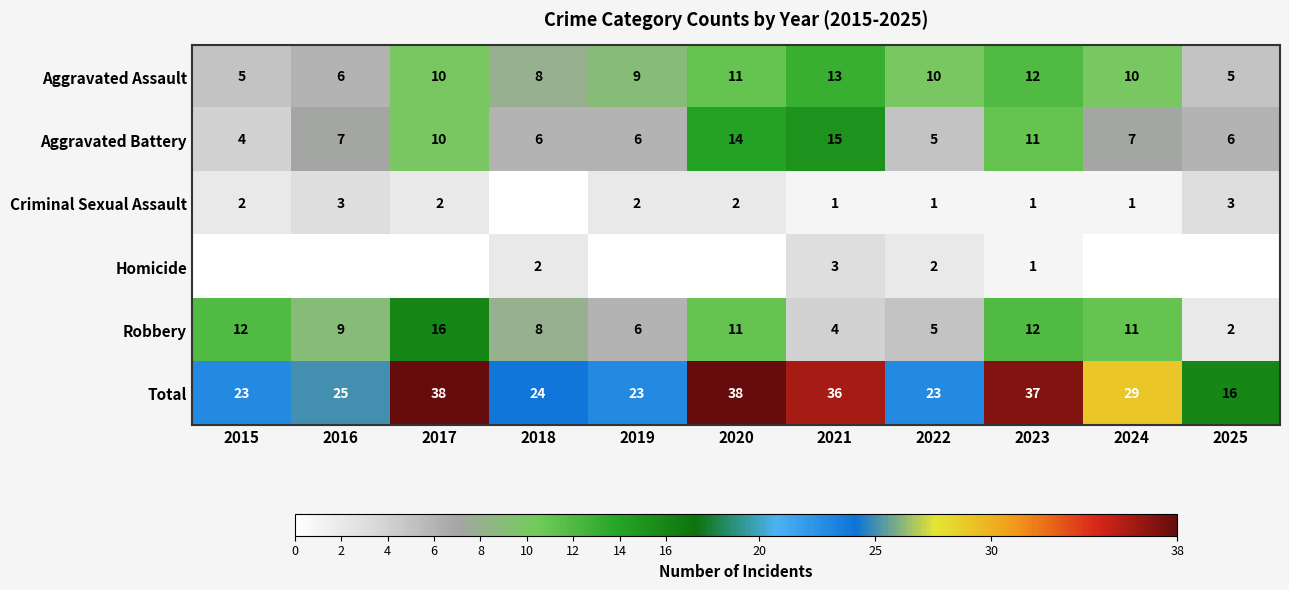

What is the difference between the highest and lowest values at 2023?

36